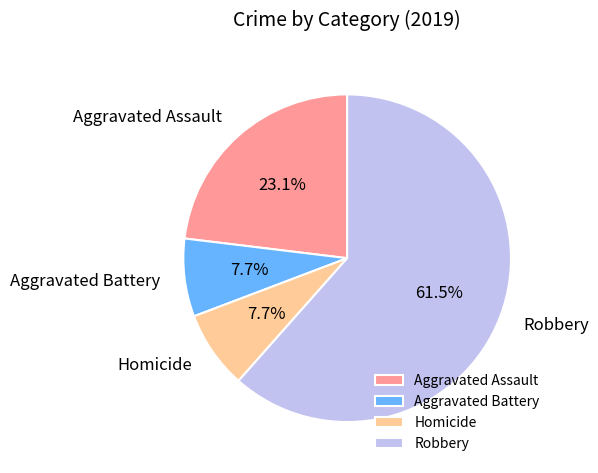

Does any single category account for the majority?

Yes